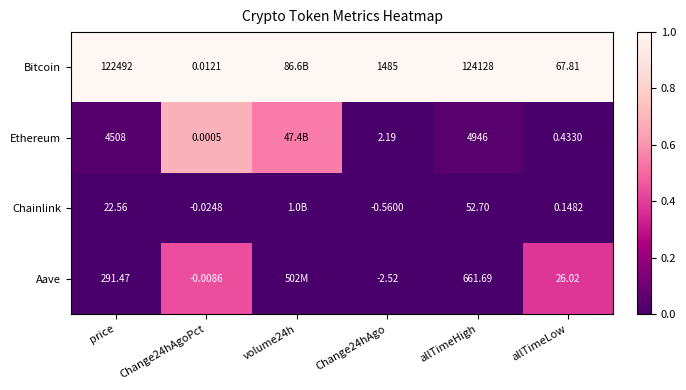

How many series are shown in this chart?

4